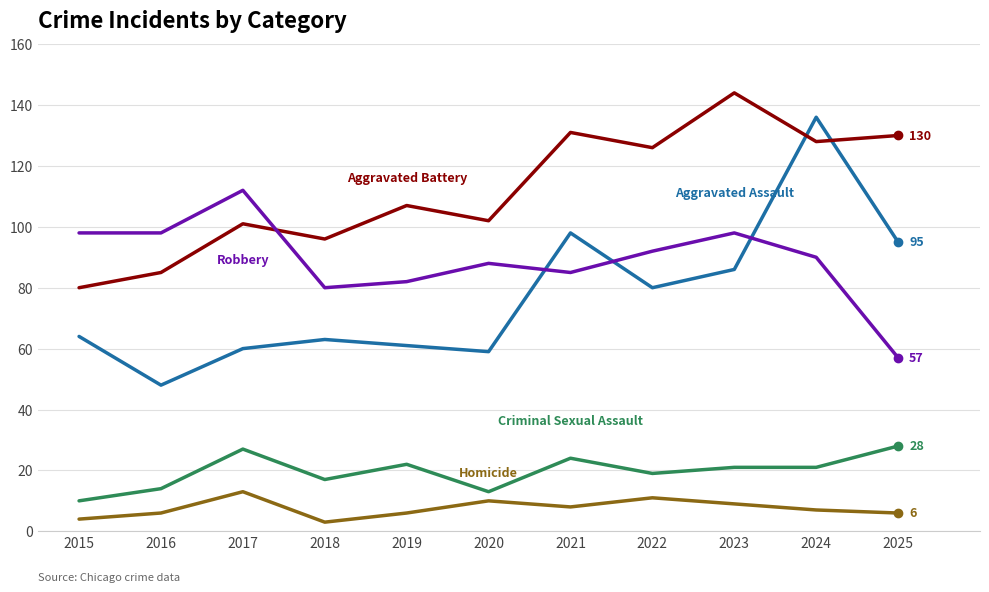

What is the greatest value displayed?

144